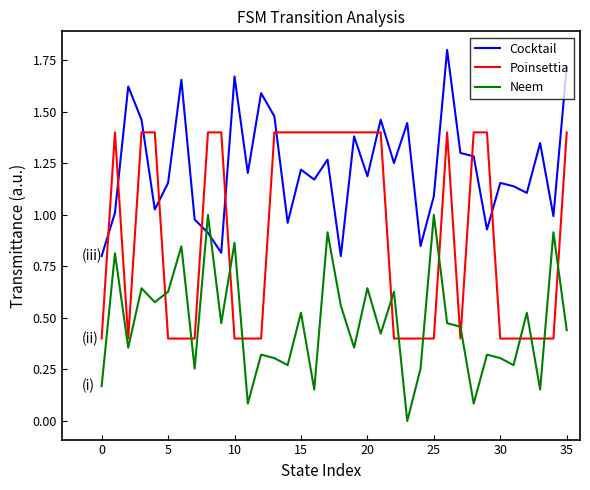

Rank the series by their maximum value, from lowest to highest.

Neem, Poinsettia, Cocktail